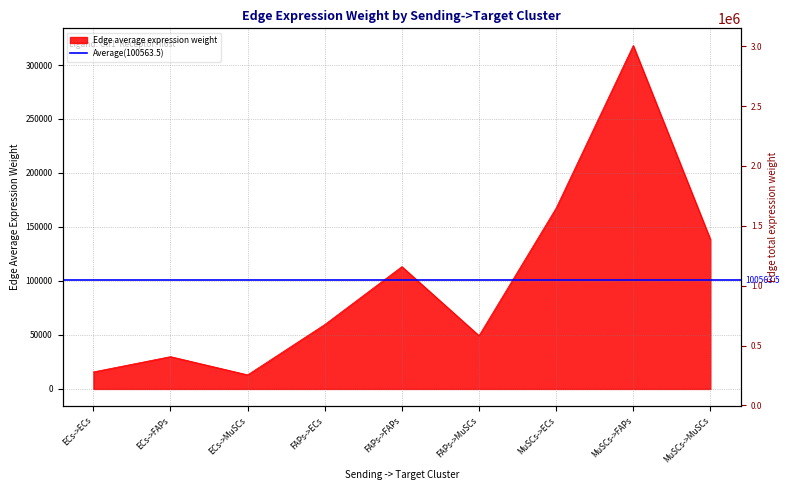

At which category does the data reach its first local valley?

ECs->MuSCs